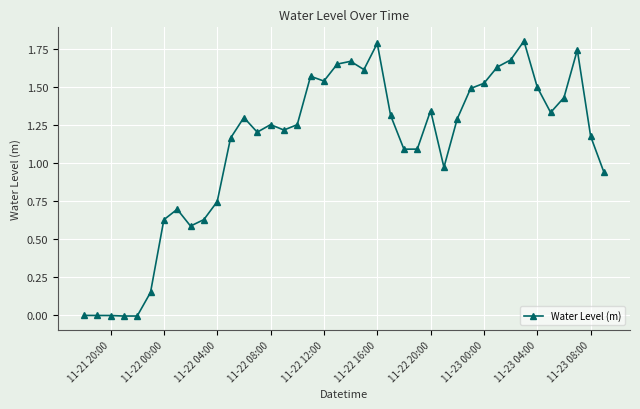

True or false: the data has more than 0 interior local peaks.

True